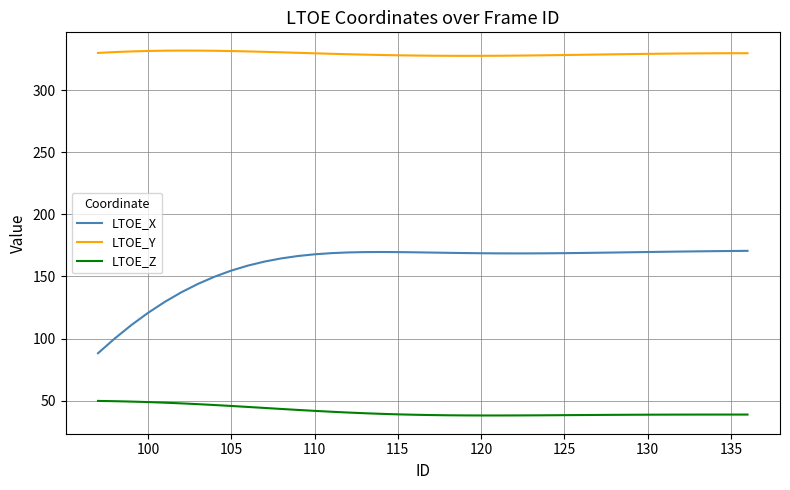

What is the difference between the maximum and second lowest values in the LTOE_X series?

70.7